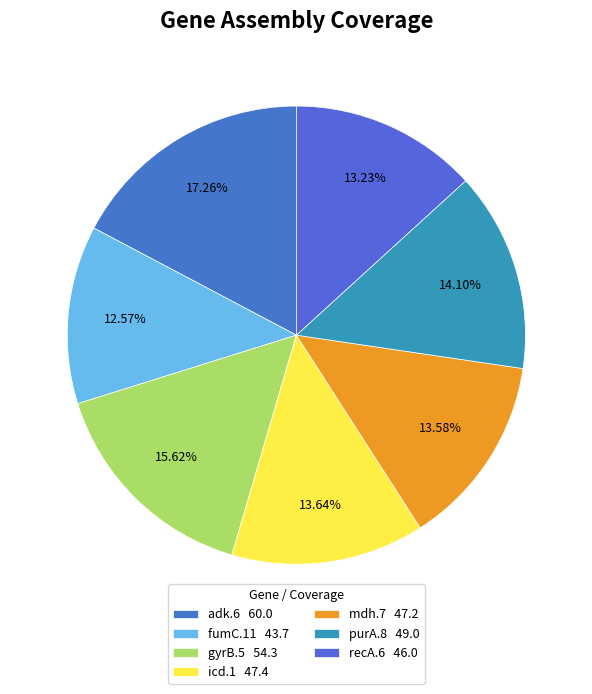

To the nearest percent, what portion does icd.1 represent?

14%